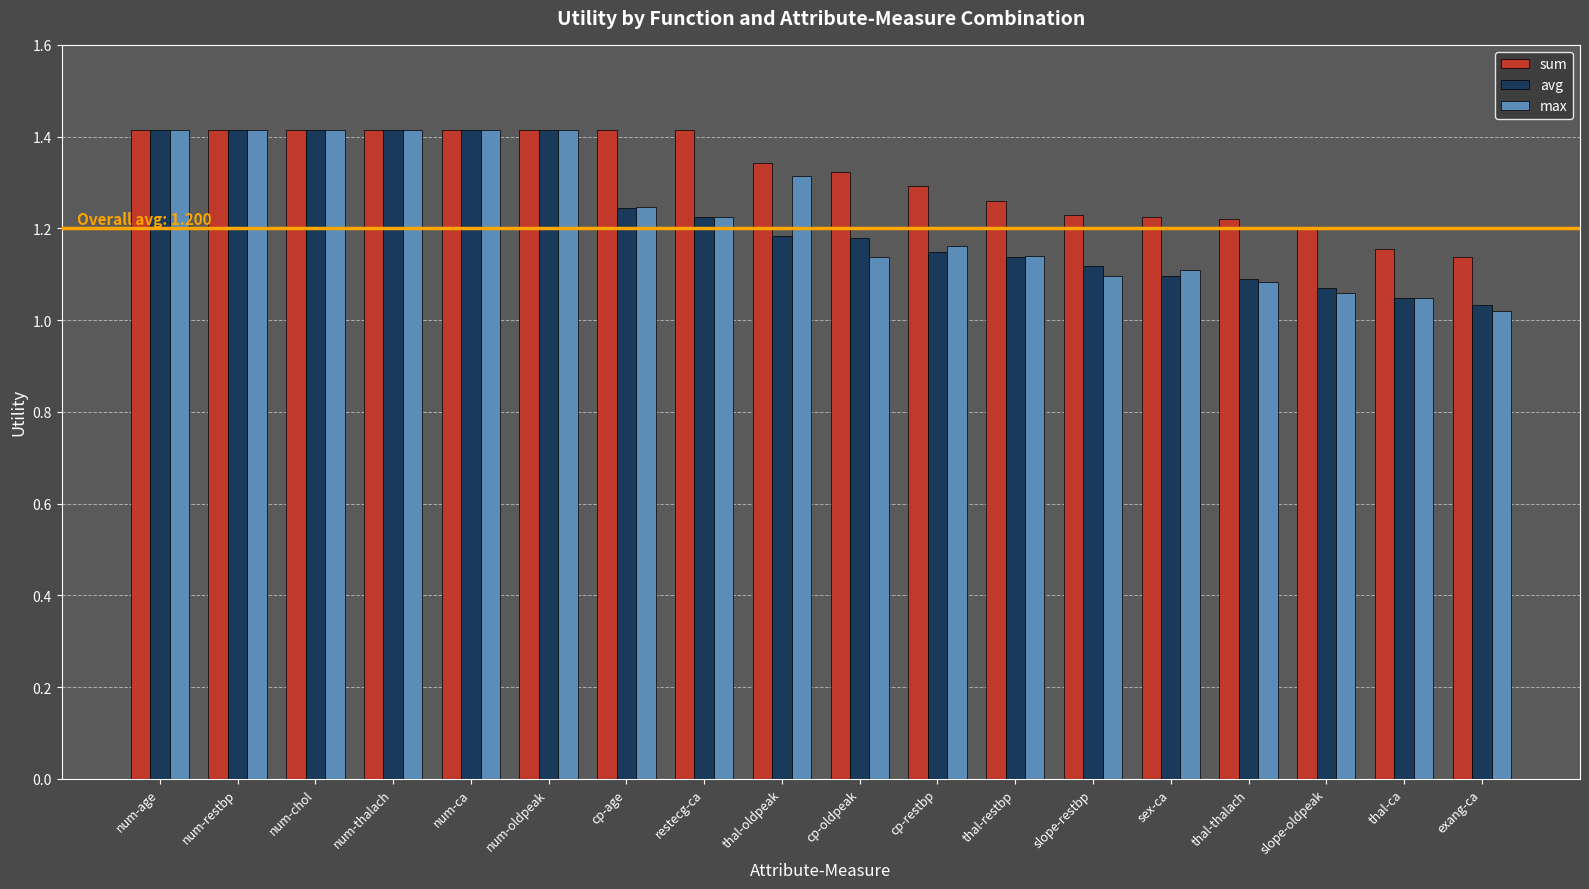

The avg series shows 0.8 at cp-oldpeak. True or false?

False